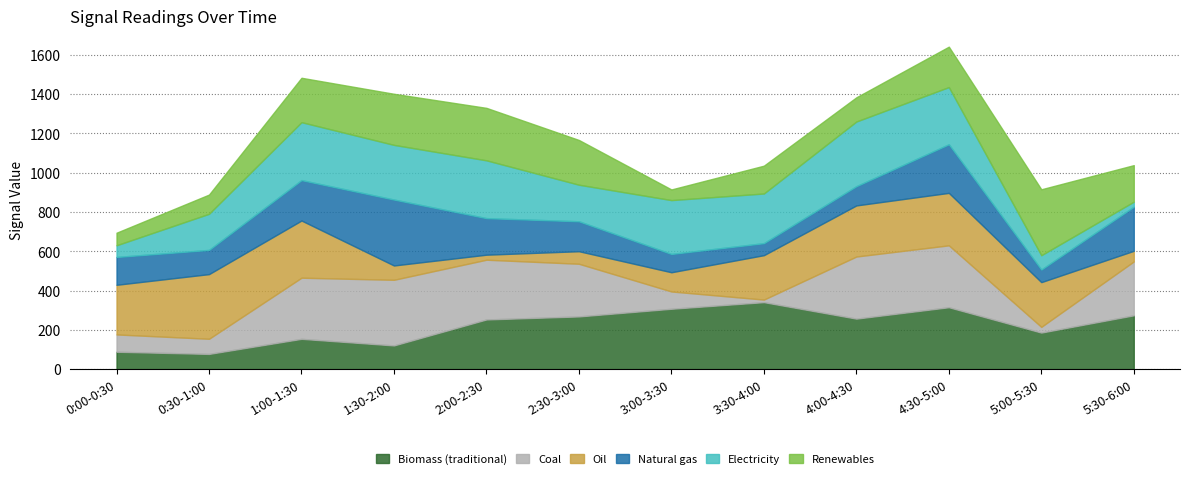

Read the Biomass (traditional) value at 5:00-5:30.

186.1